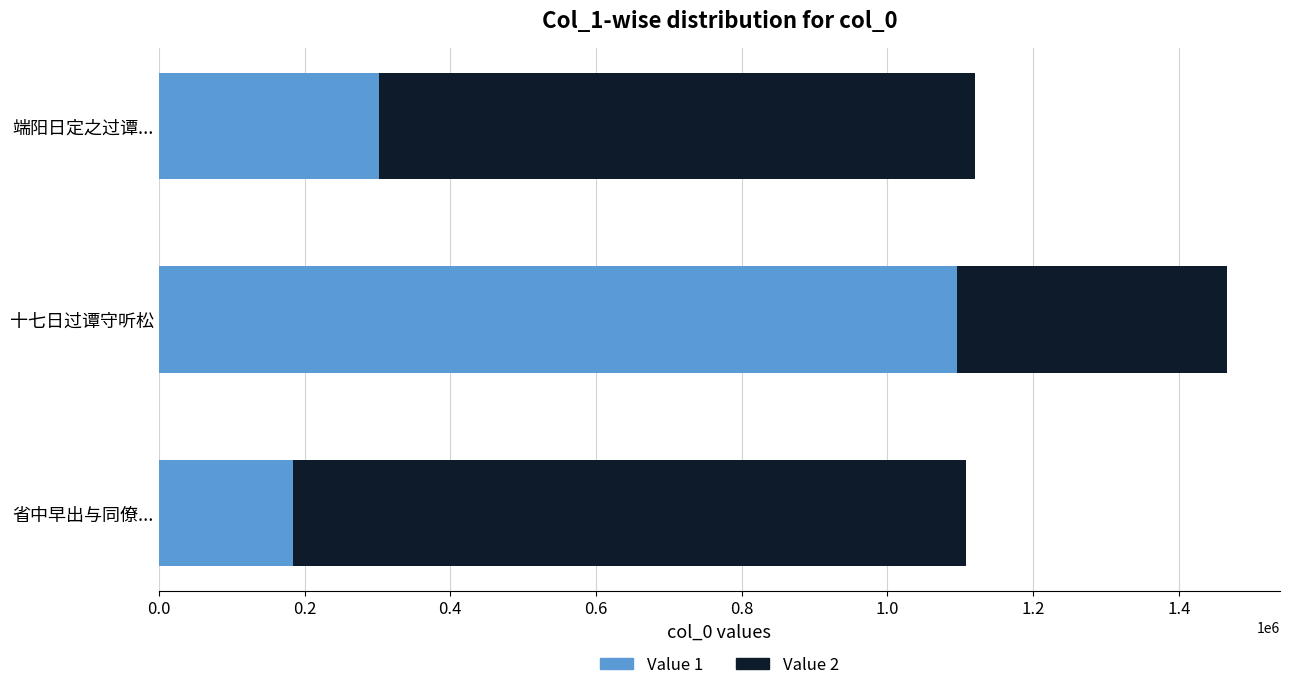

Rank the categories by Value 1 value from highest to lowest.

十七日过谭守听松, 端阳日定之过谭..., 省中早出与同僚...